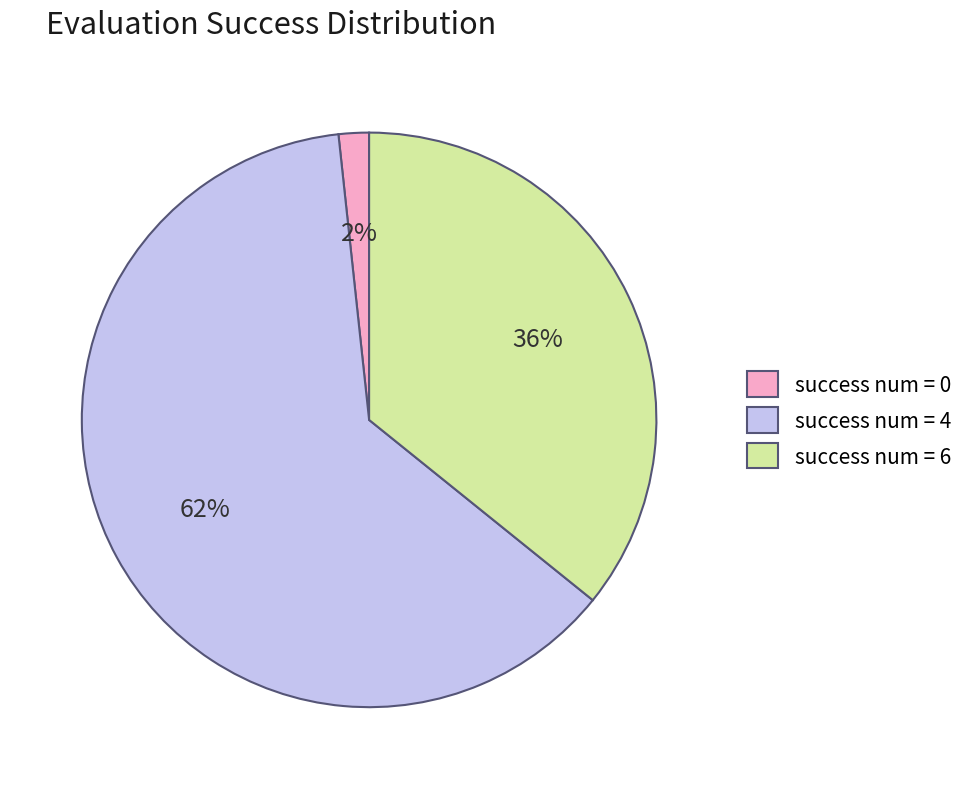

To the nearest percent, what is the difference between the success num = 6 and success num = 0 slice percentages?

34%